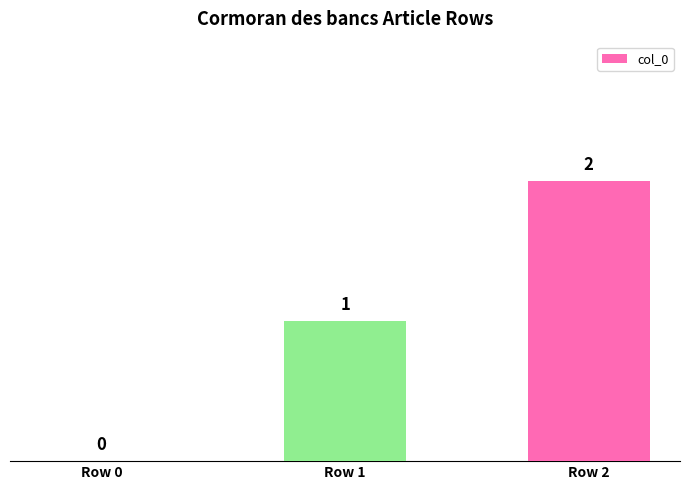

Which category has the highest value across all series?

Row 2